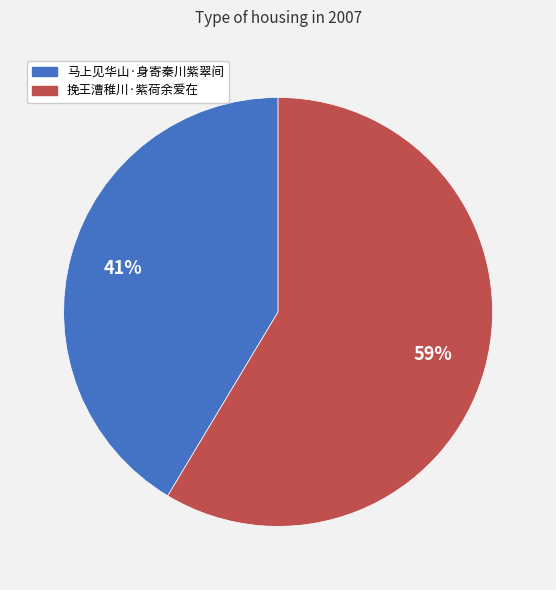

The 挽王漕稚川·紫荷余爱在 slice represents 68% of the pie. True or false?

False